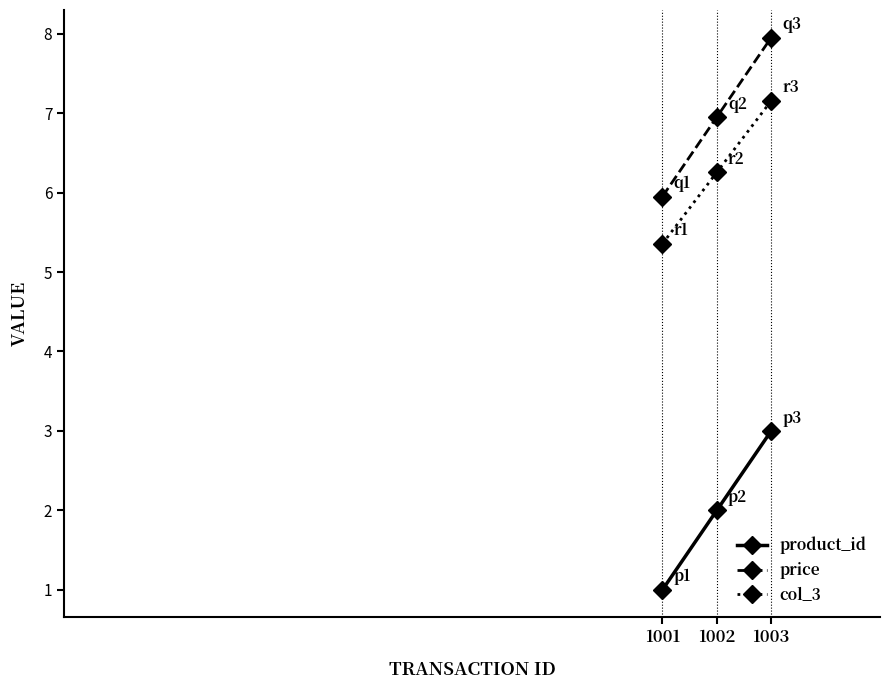

How many data points does each series have?

3